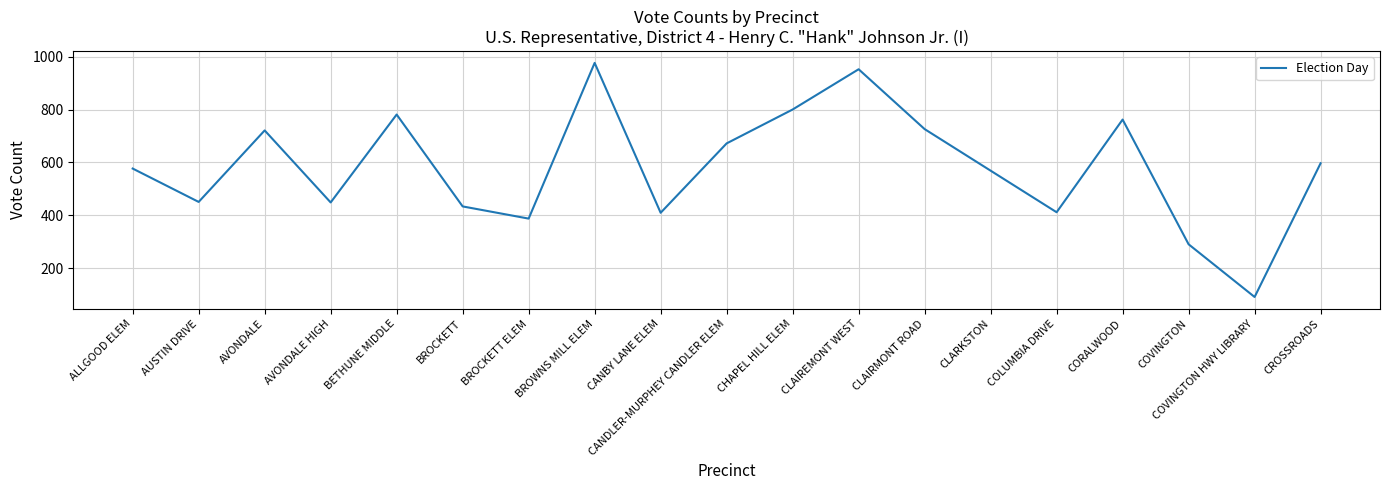

True or false: the data shows 577 at ALLGOOD ELEM.

True